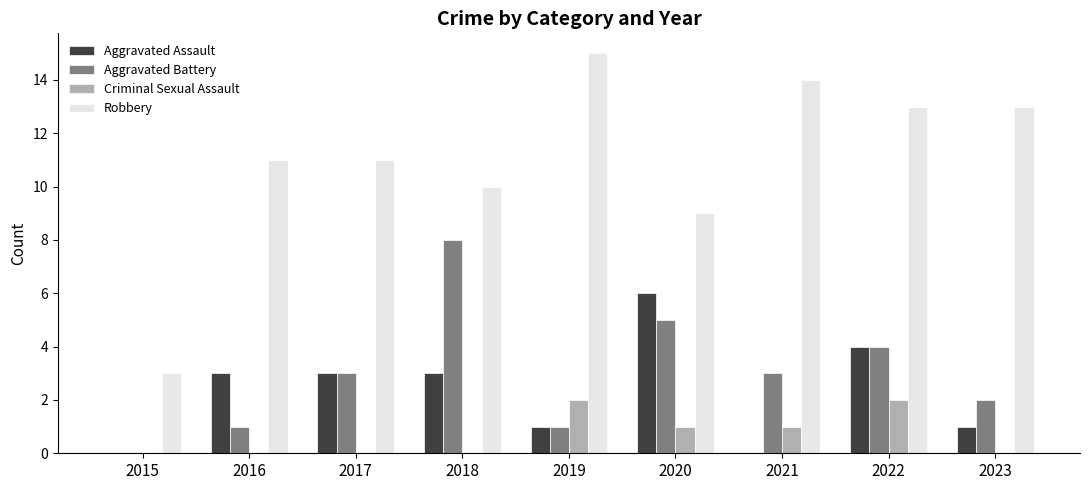

At which category is the sum across all series the highest?

2022